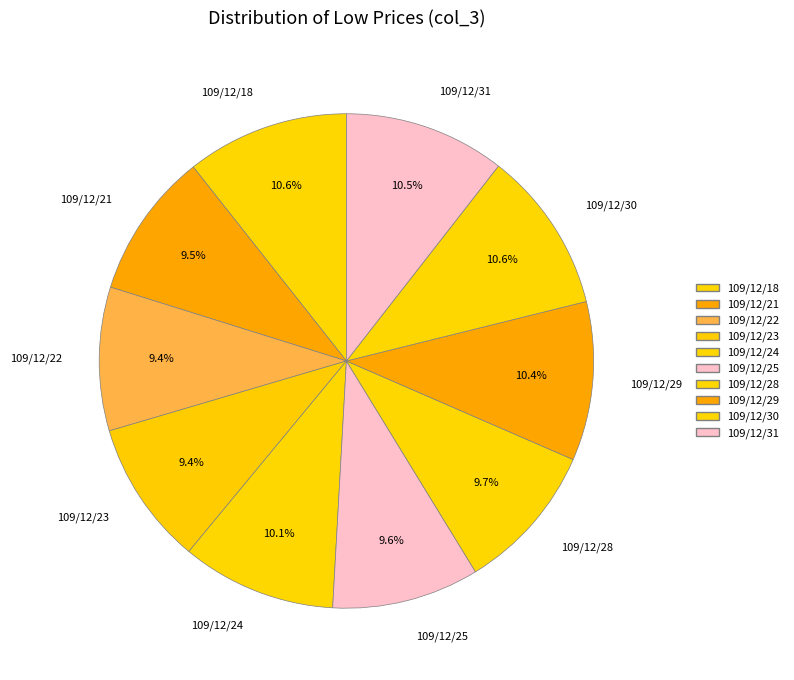

What percentage is the 109/12/23 slice, to the nearest percent?

9%